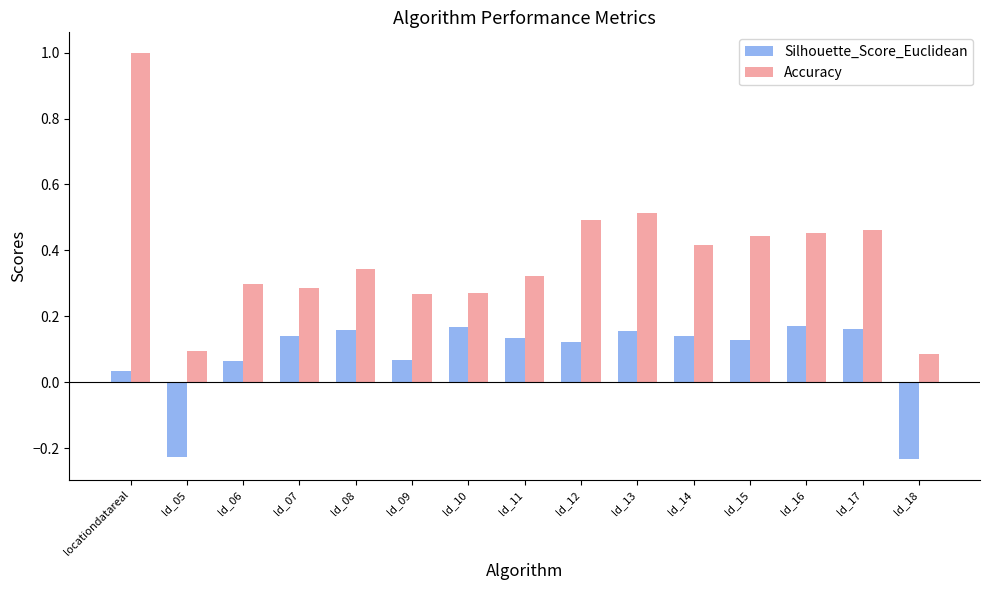

Rank the series at ld_06 from highest to lowest value.

Accuracy, Silhouette_Score_Euclidean